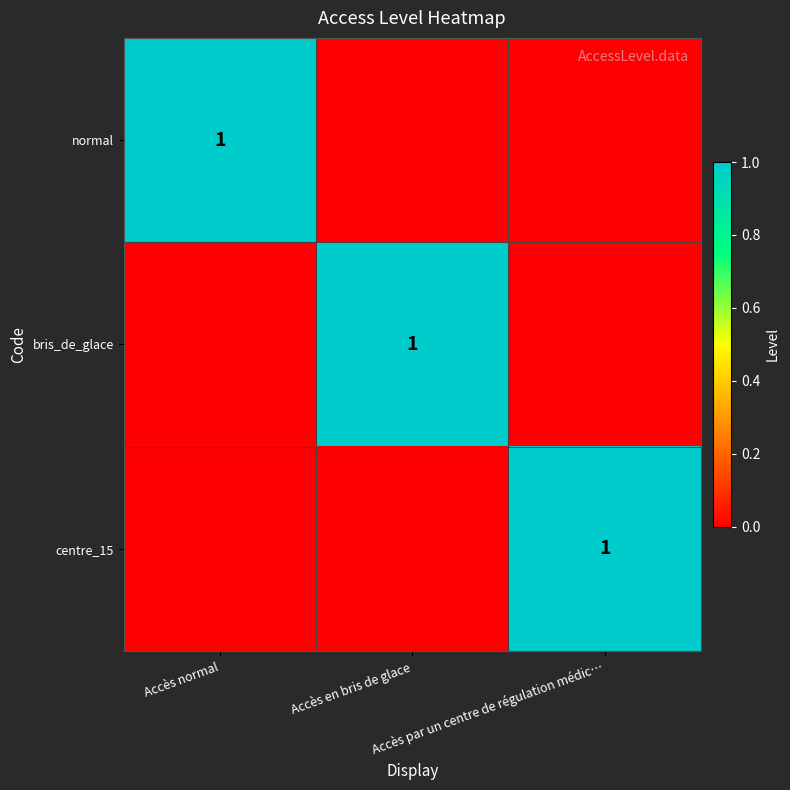

What is the sum of the centre_15 values at Accès par un centre de régulation médic… and Accès en bris de glace?

1